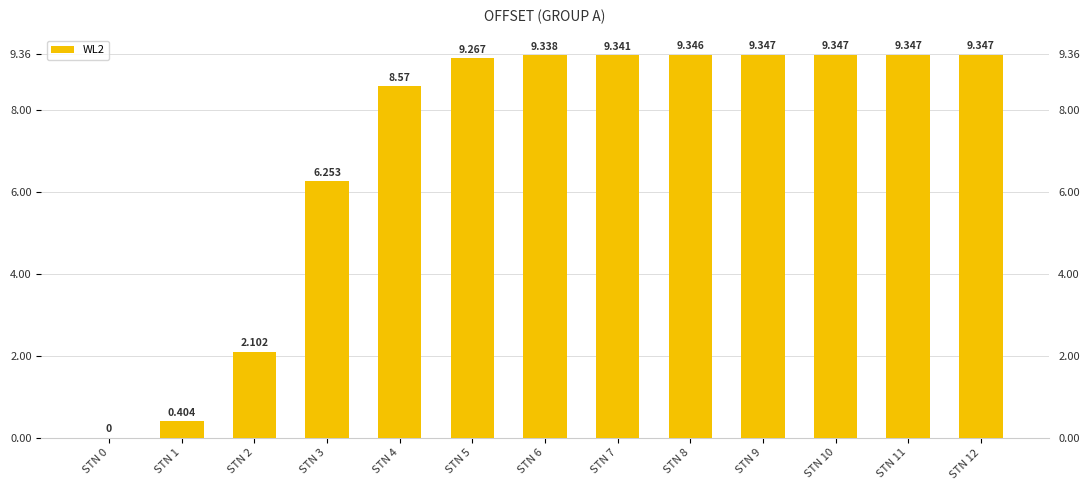

How many values exceed 9?

8